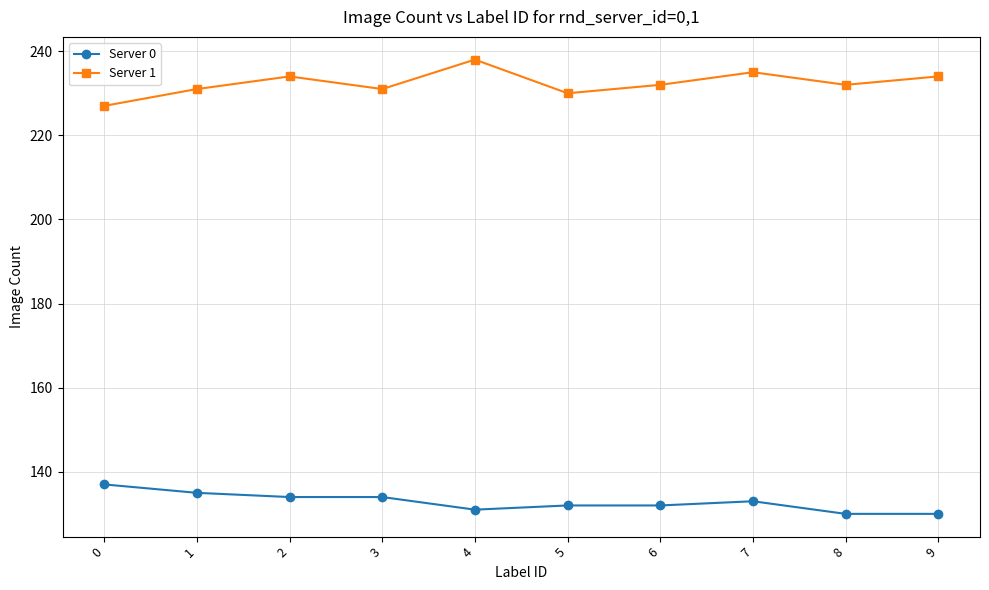

What is the smallest value displayed?

130